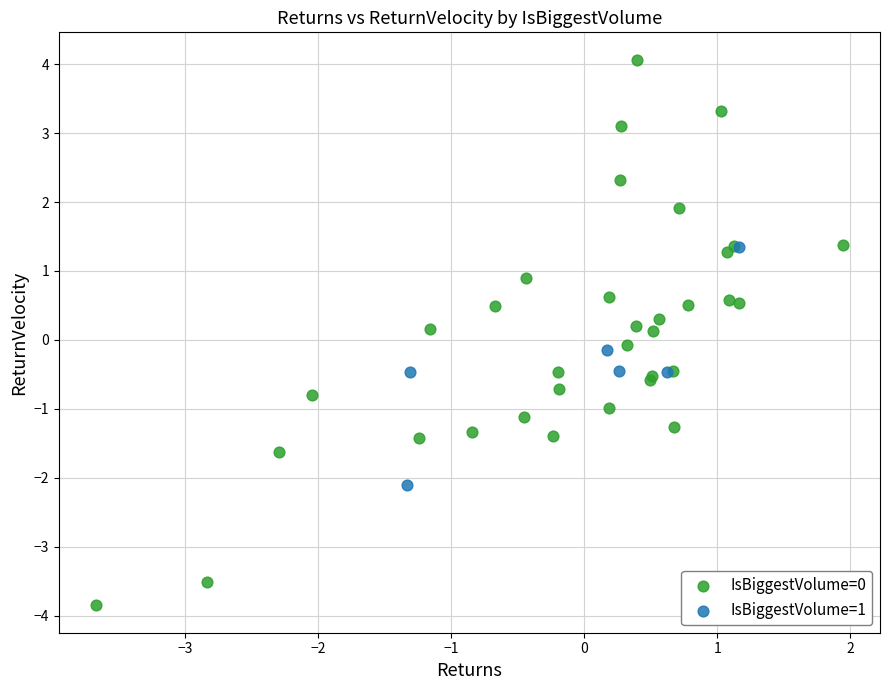

Which series has the widest spread of Y values?

IsBiggestVolume=0